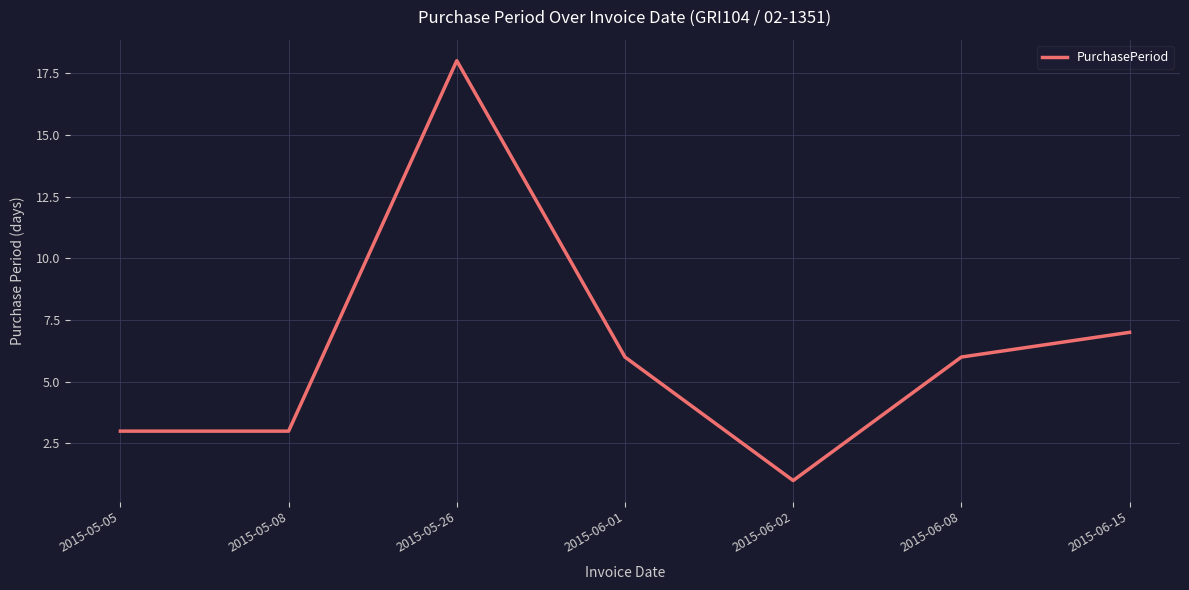

The value at 2015-06-01 is 4. True or false?

False